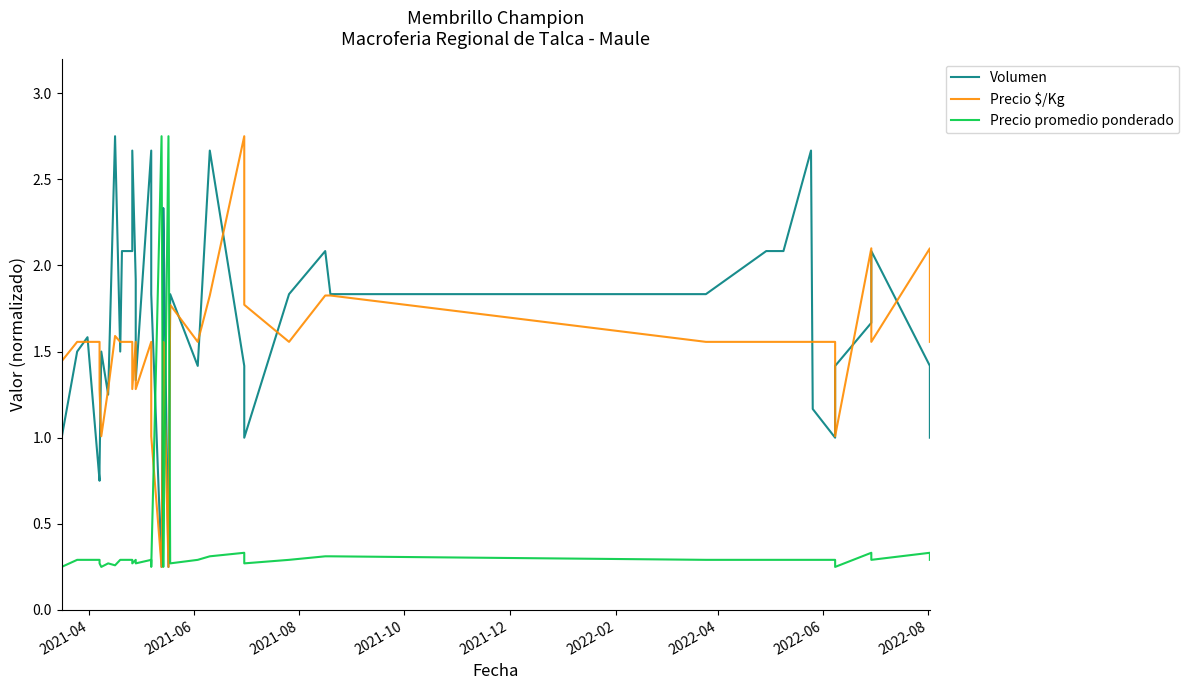

In Volumen, how many points are lower than both neighbors (excluding endpoints)?

10